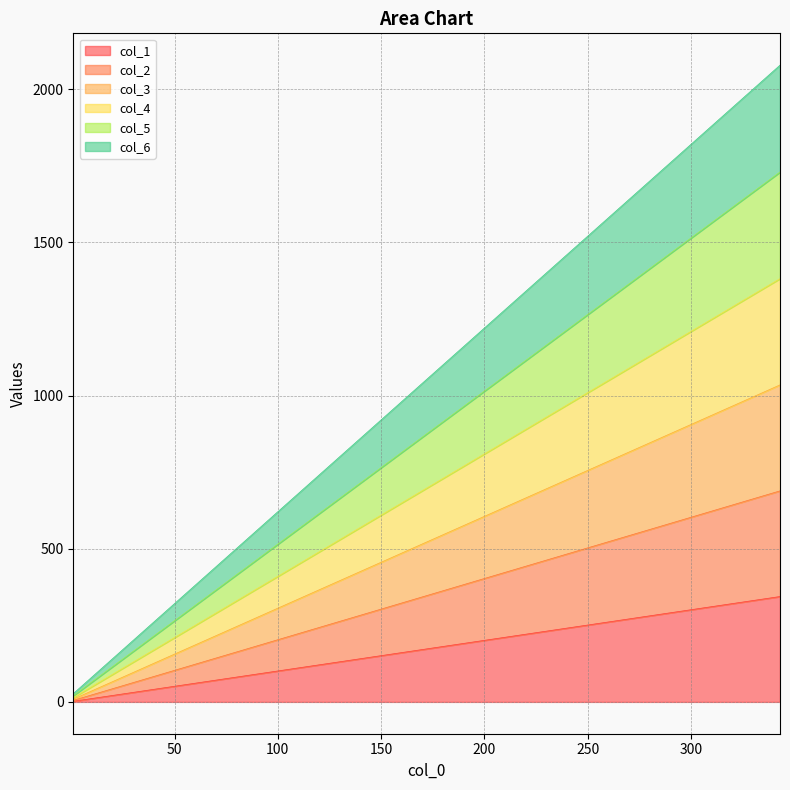

What is the spread (max minus min) of values at 305?

1545